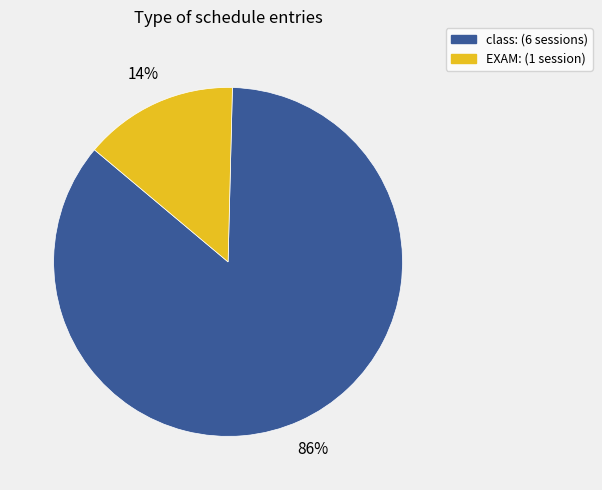

To the nearest percent, what is the average slice percentage?

50%